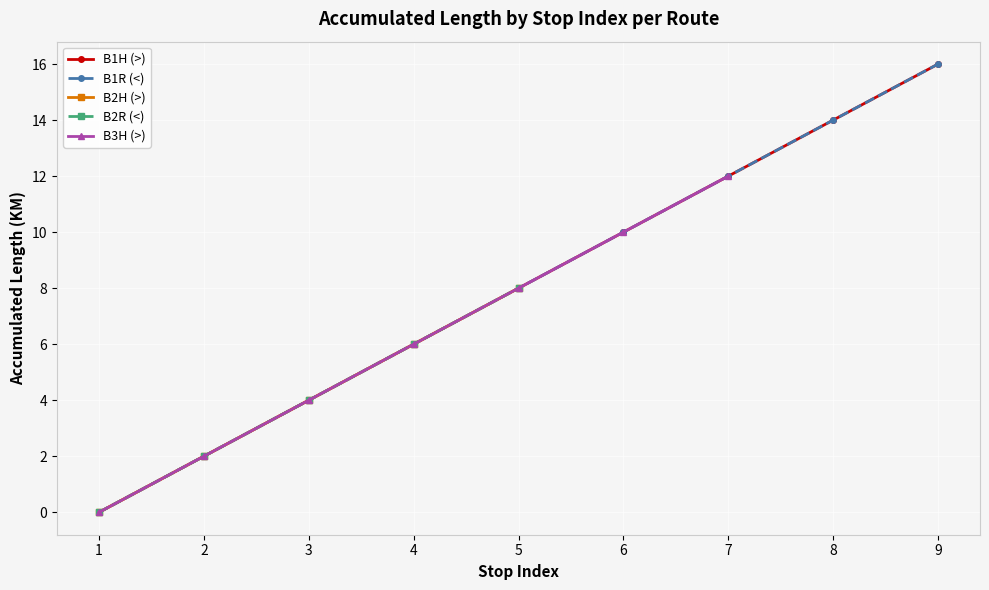

Between 6 and 2, which is larger?

6